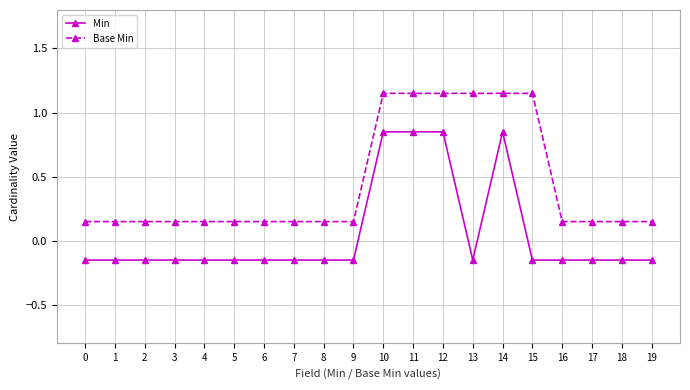

What is the maximum value for Base Min?

1.1